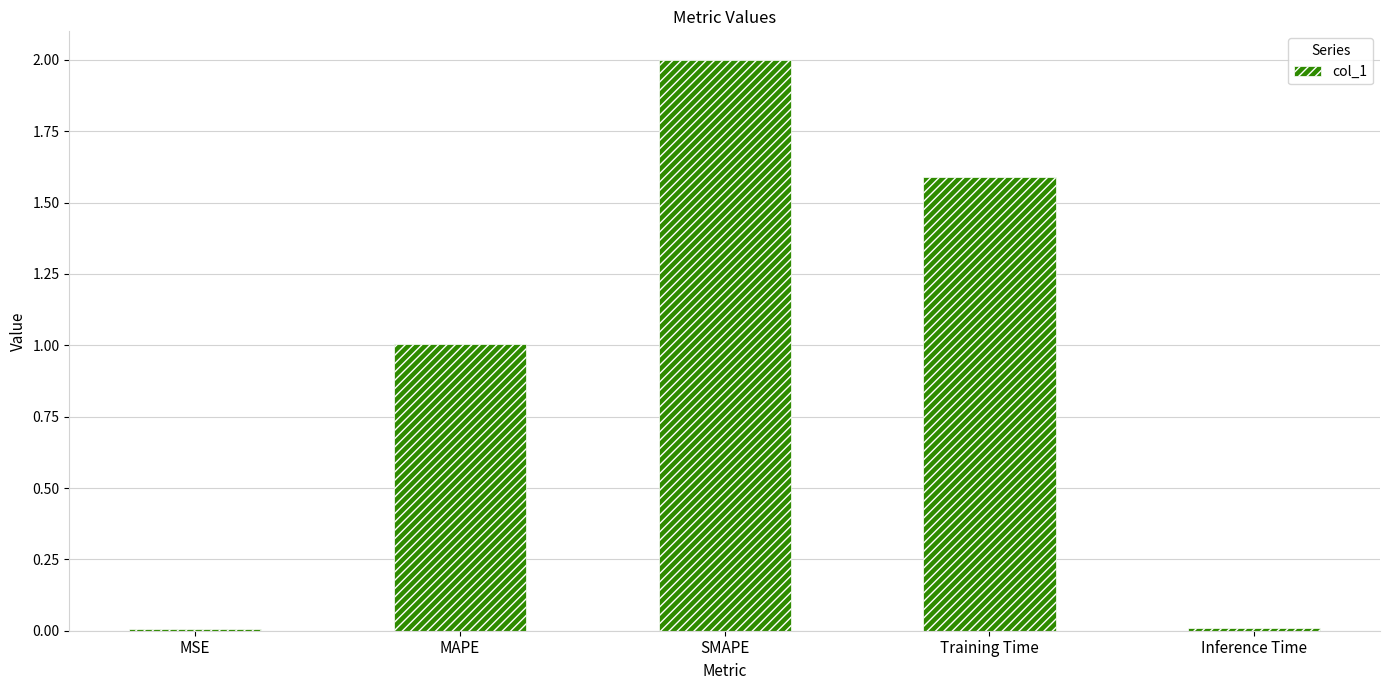

How many data points are above 1?

3